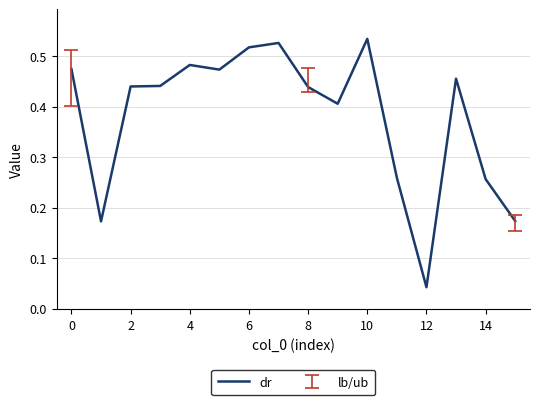

Is this an area chart (filled region under the line)?

No